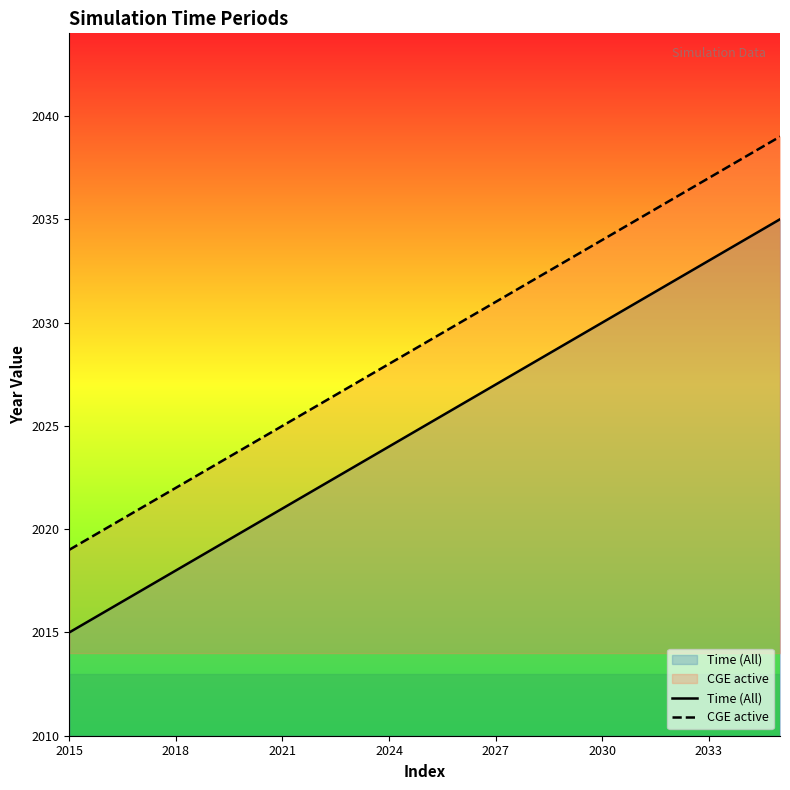

Which series has the largest total across all categories?

CGE active